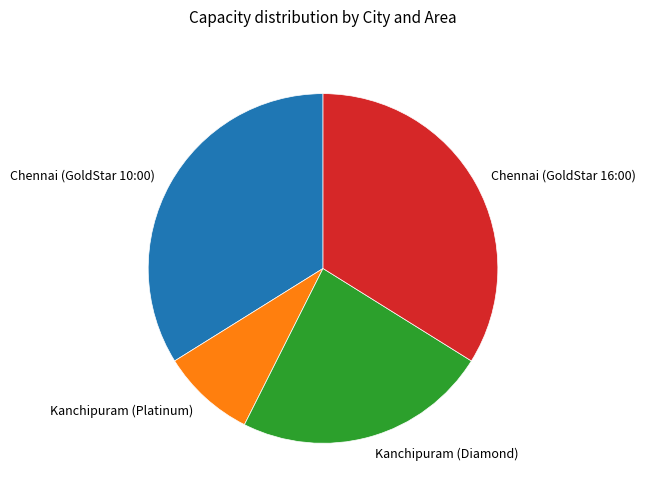

Which slice is the smallest?

Kanchipuram (Platinum)